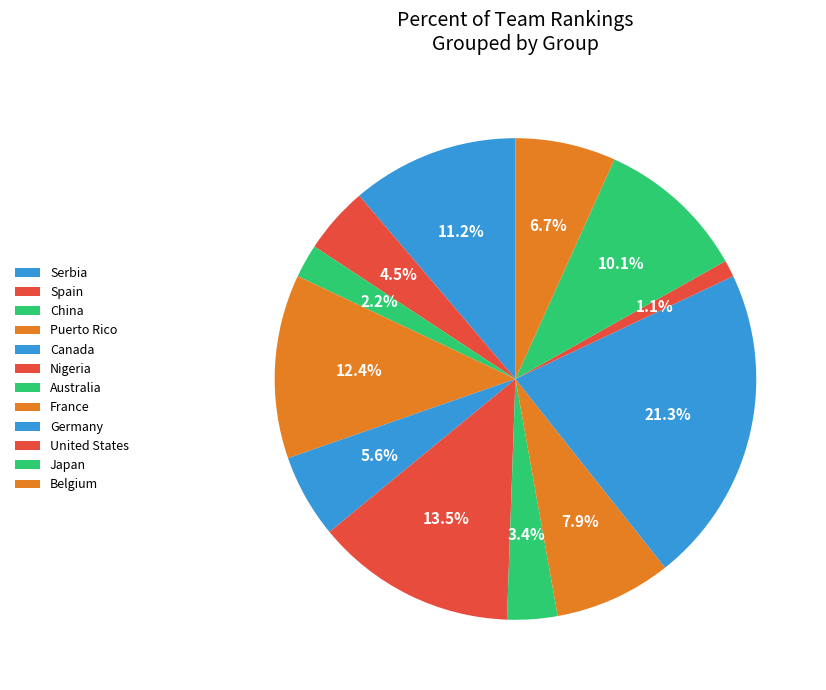

To the nearest percent, what is the difference between the largest and smallest slice percentages?

20%